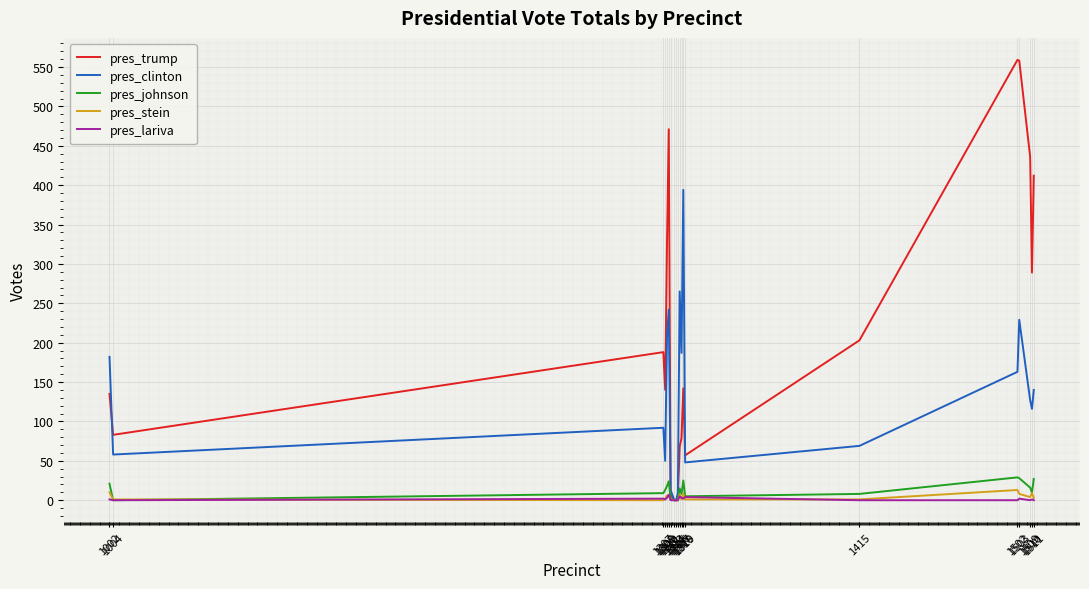

Where is the first local minimum for pres_johnson?

1004